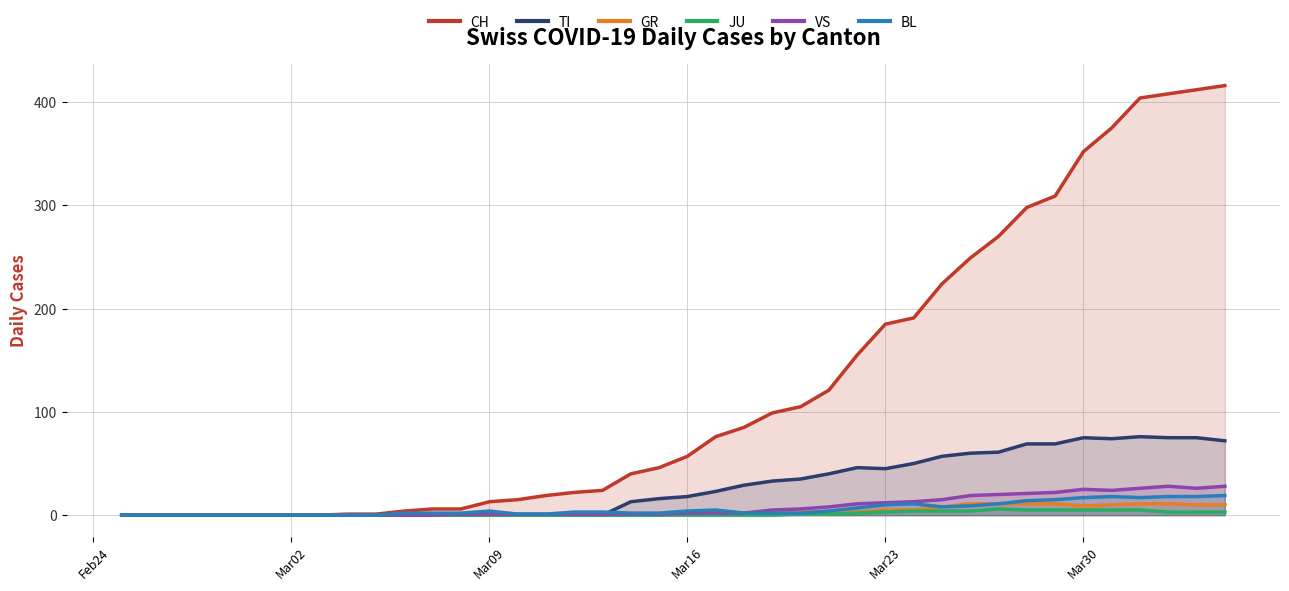

At how many categories does at least one series exceed 134?

14